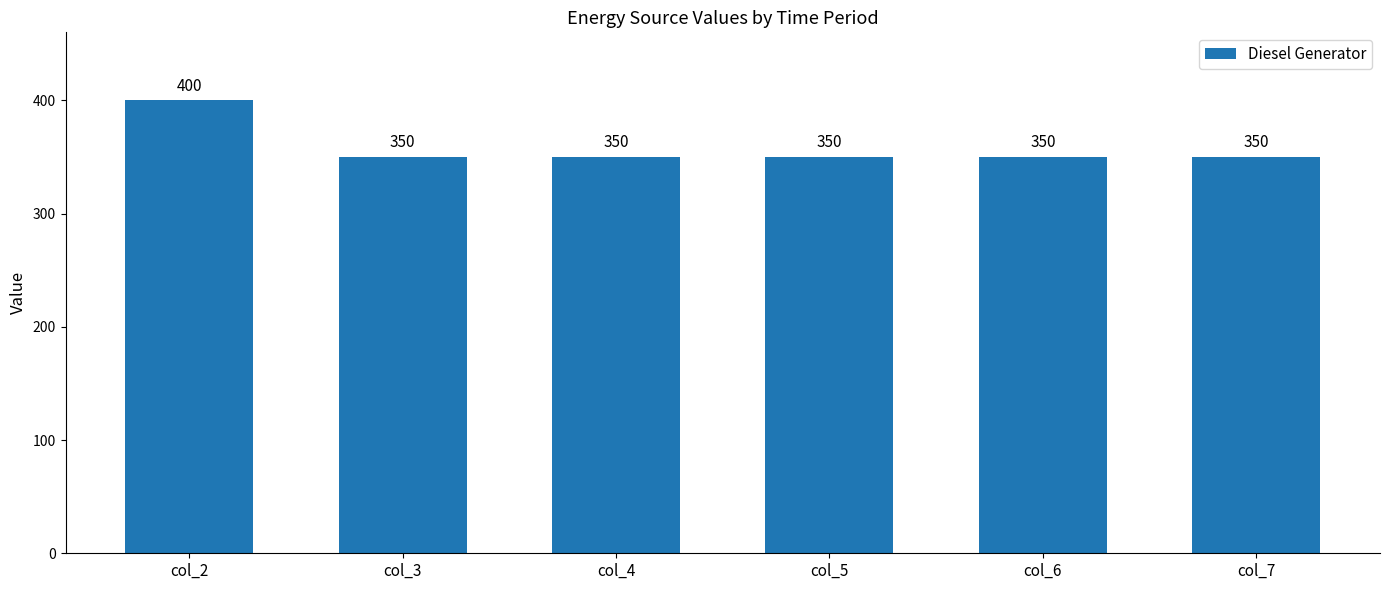

Approximately how many times larger is the value at col_2 compared to col_5?

1.1